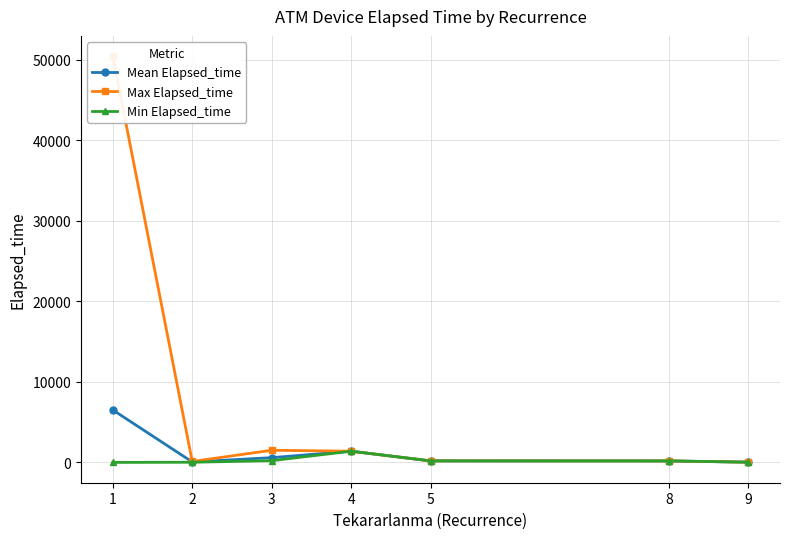

Reading left to right, what are all the values shown in this chart?

Mean Elapsed_time: 6519.4	65.0	595.0	1395.0	195.0	190.0	35.0
Max Elapsed_time: 50460.0	120.0	1515.0	1395.0	195.0	190.0	35.0
Min Elapsed_time: 5.0	25.0	220.0	1395.0	195.0	190.0	35.0